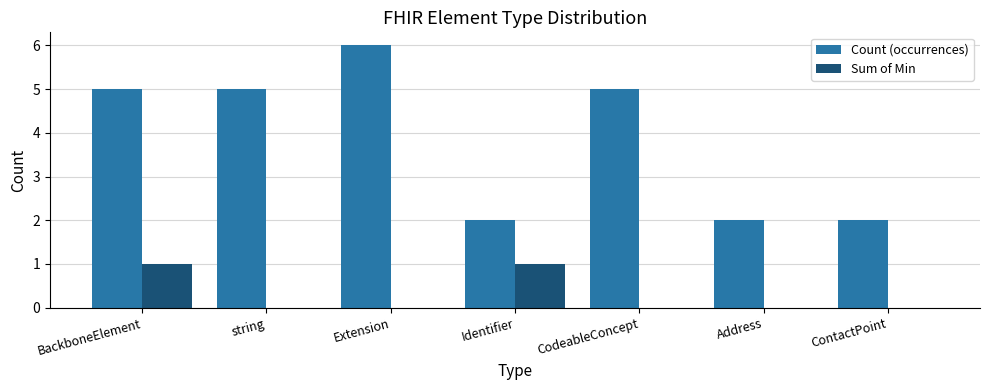

What is the spread (max minus min) of values at Identifier?

1